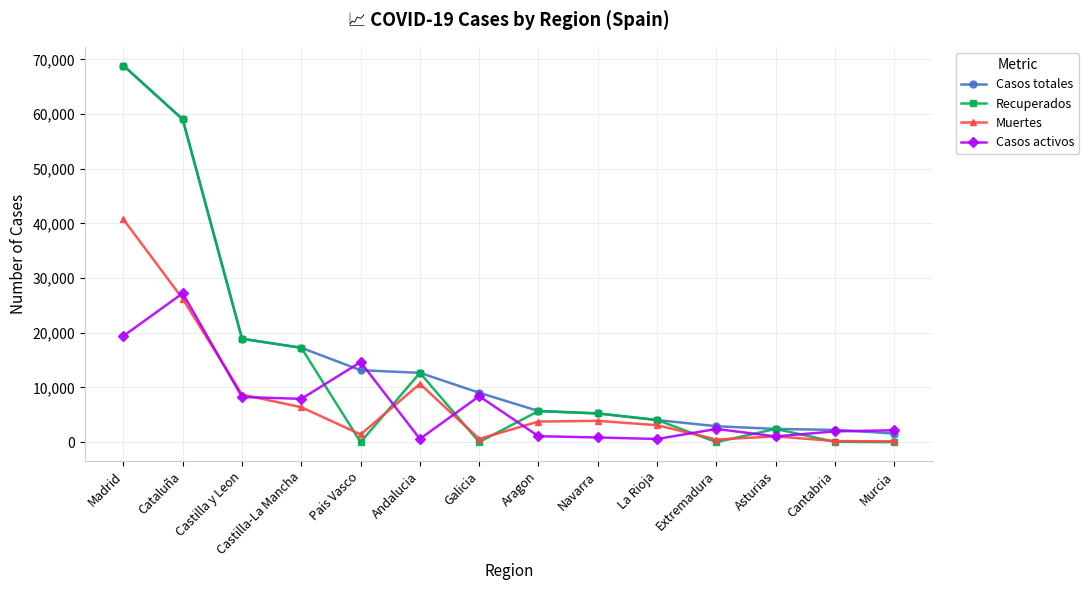

Which series has the largest range (max minus min)?

Recuperados